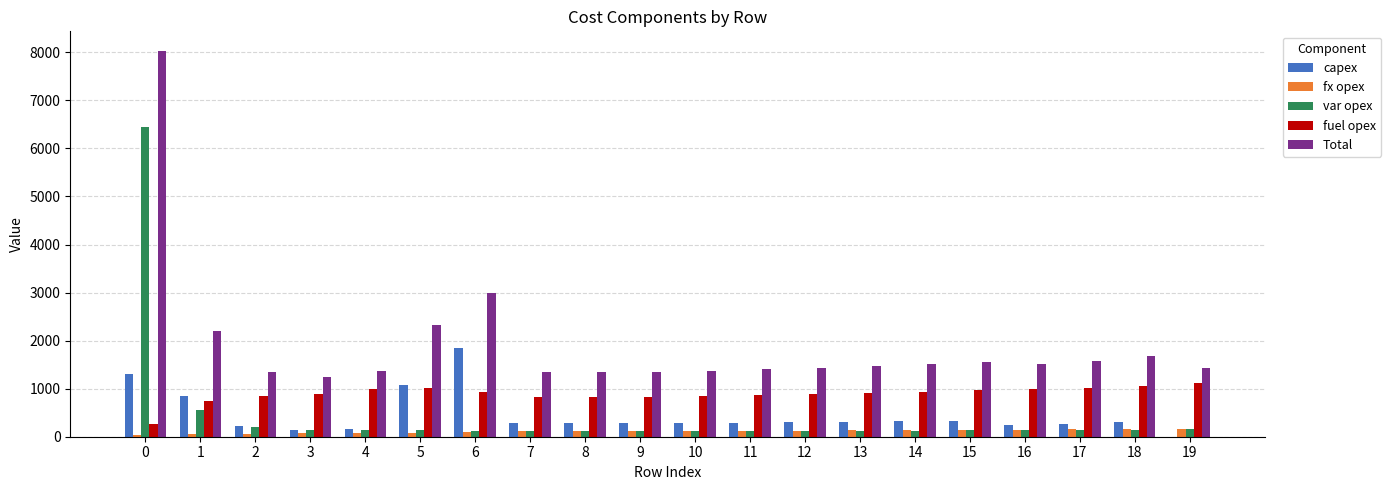

Is the value of var opex at 17 greater than the value of capex at 6?

No